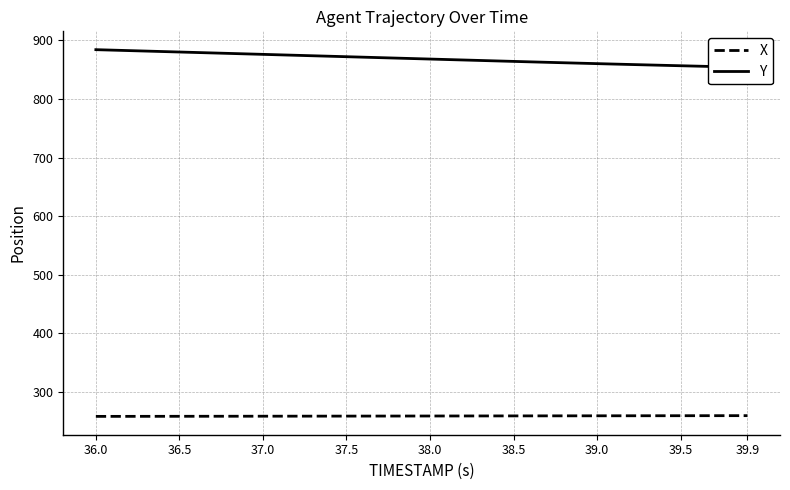

The X series shows 161.4 at 37.5. True or false?

False